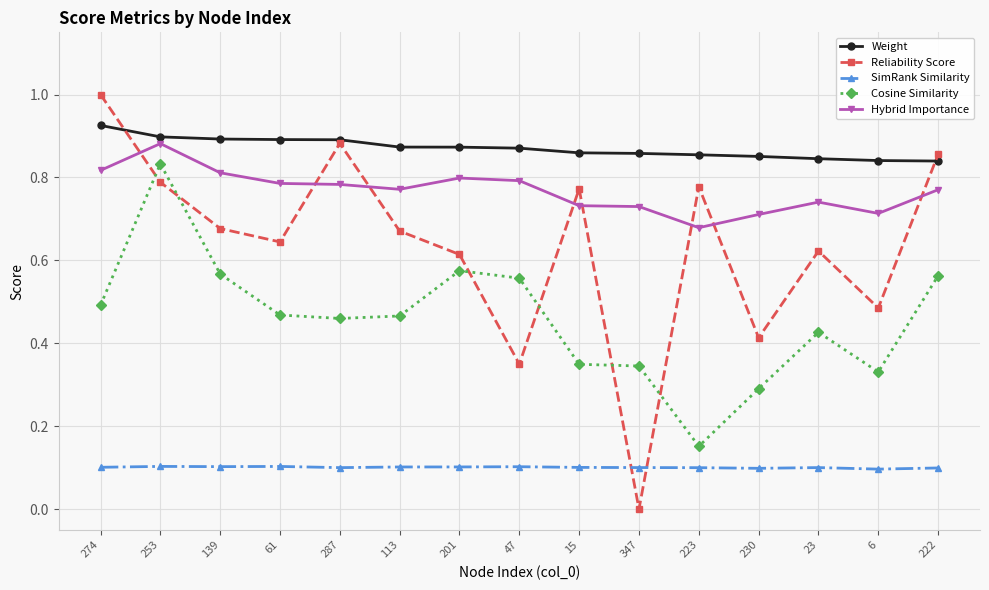

Where is the first local minimum for Reliability Score?

61